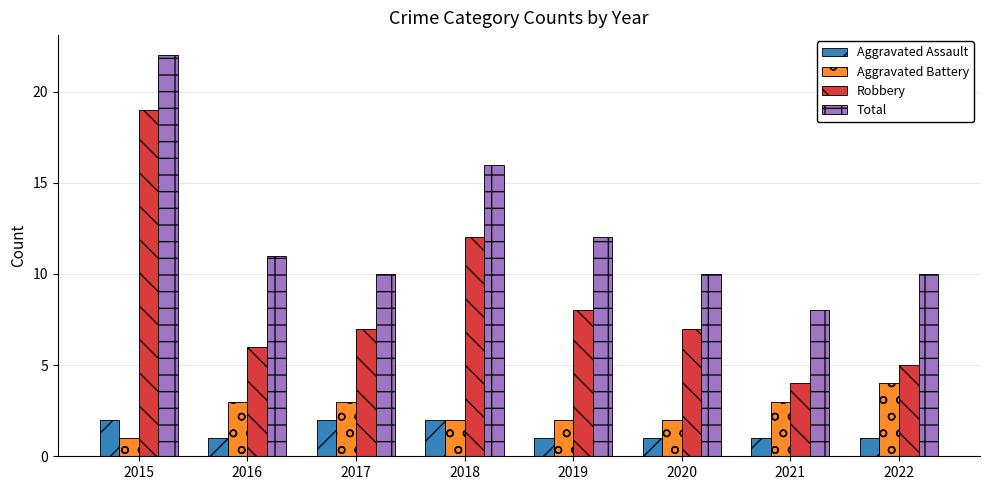

What is the value of the Aggravated Assault bar at the 3rd from the left?

2